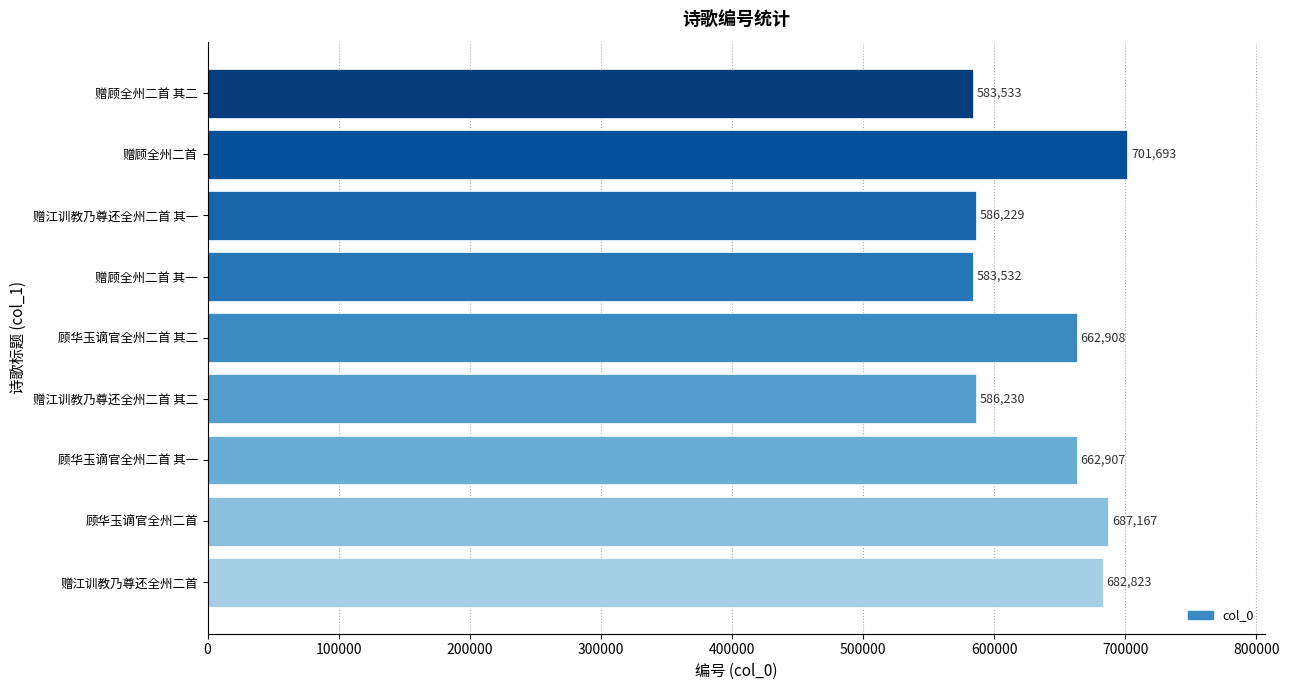

What is the smallest value displayed?

583532